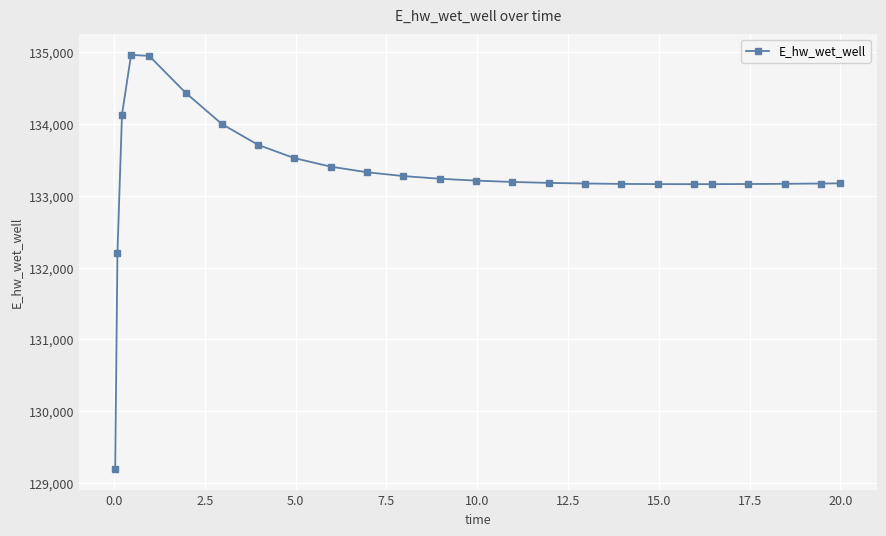

True or false: there are more than 0 points higher than both neighbors.

True